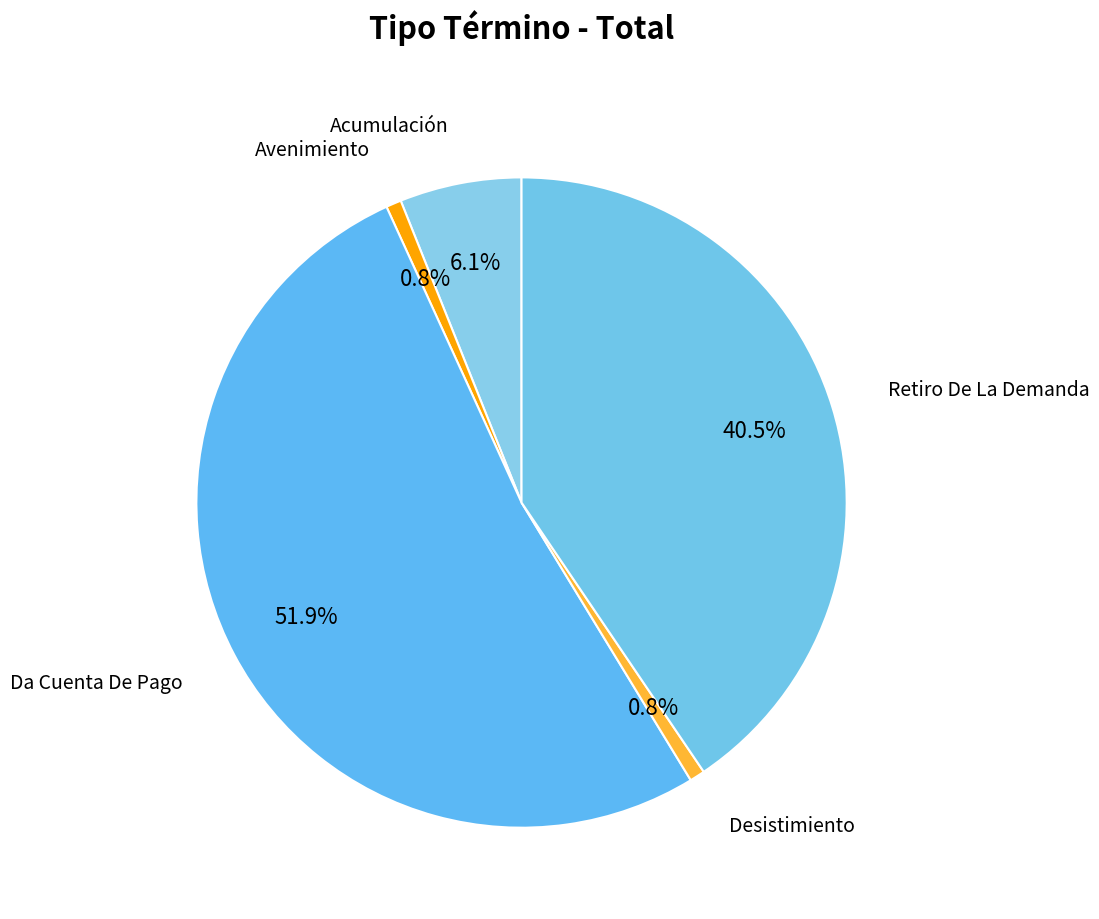

What percentage is NOT represented by Acumulación?

93.9%